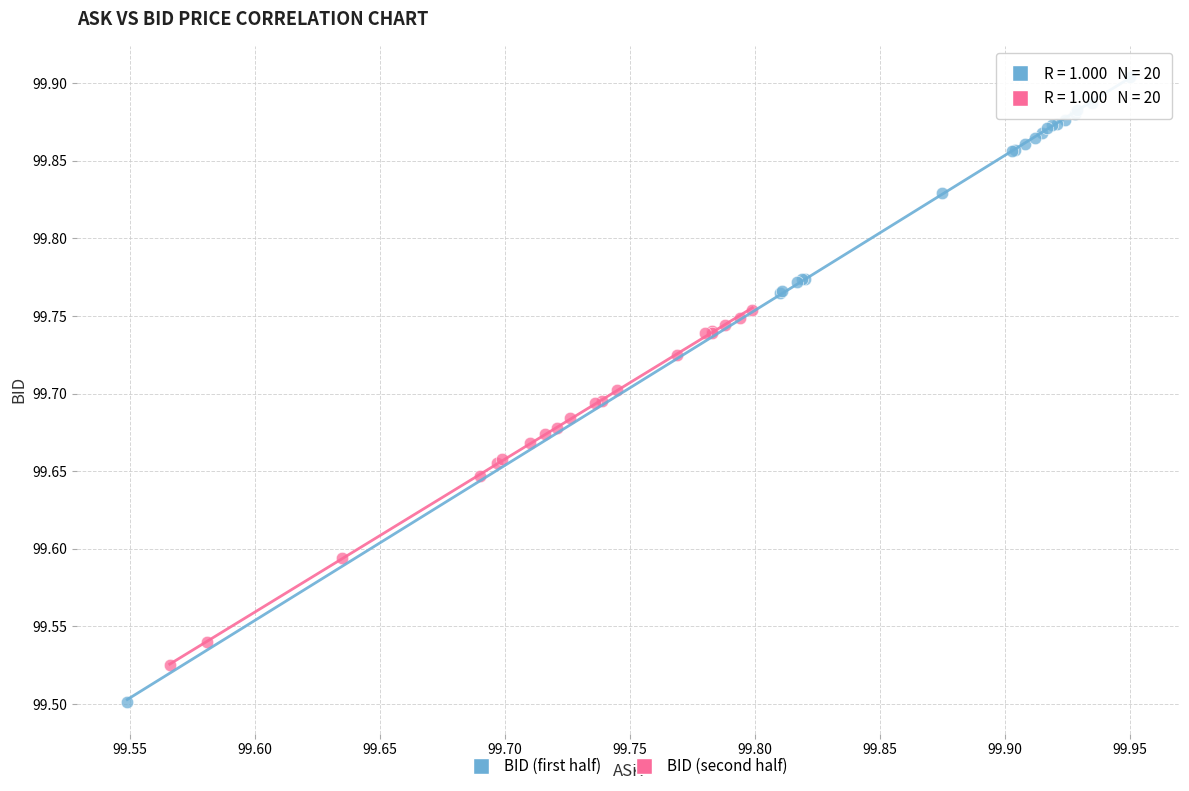

What are all the series names shown in the legend?

BID (first half), BID (second half)